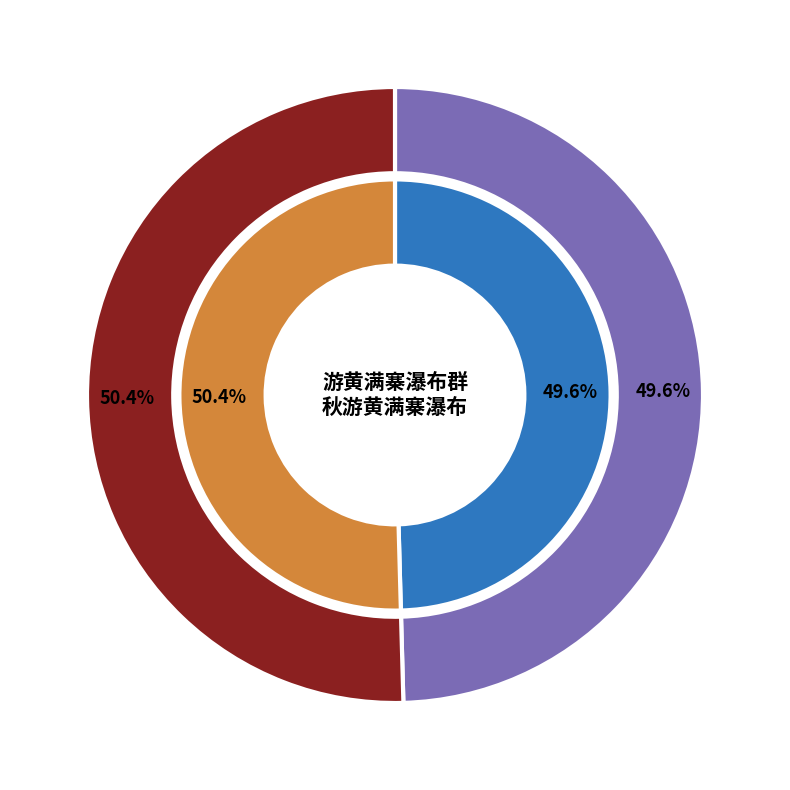

Rank the categories by value from lowest to highest.

游黄满寨瀑布群, 秋游黄满寨瀑布